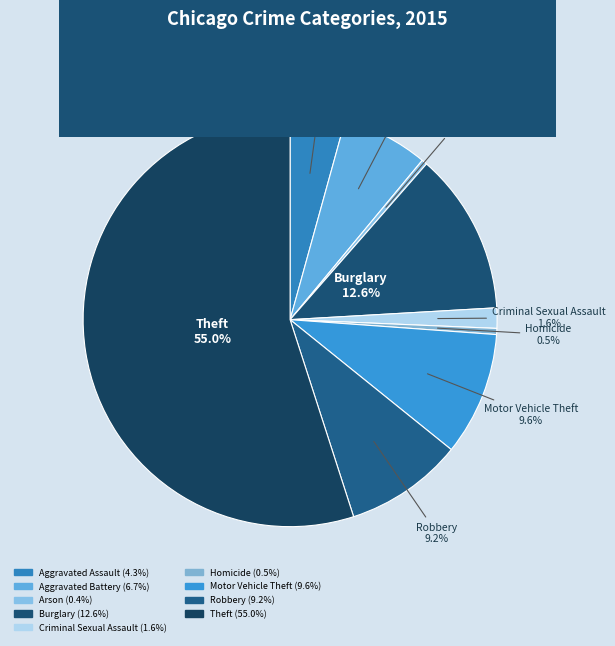

Count the number of slices in the pie.

9